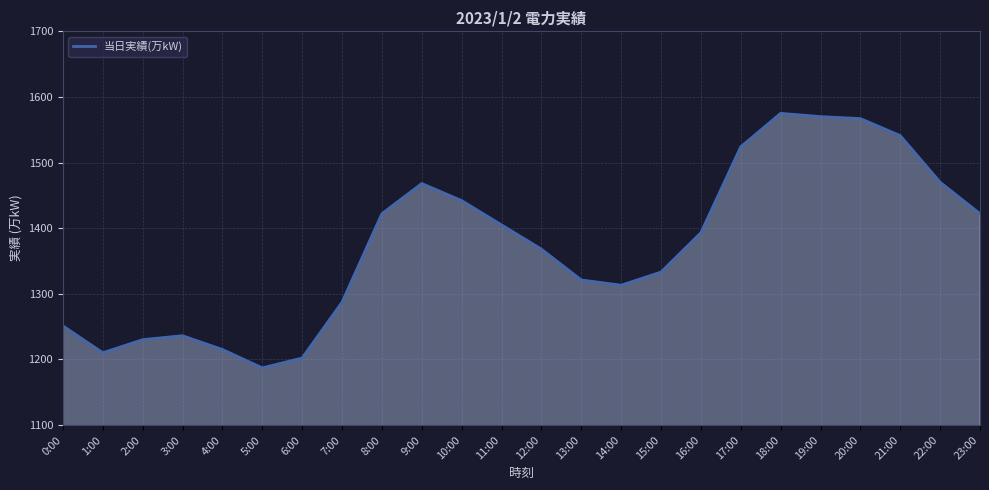

Between 17:00 and 7:00, which is larger?

17:00